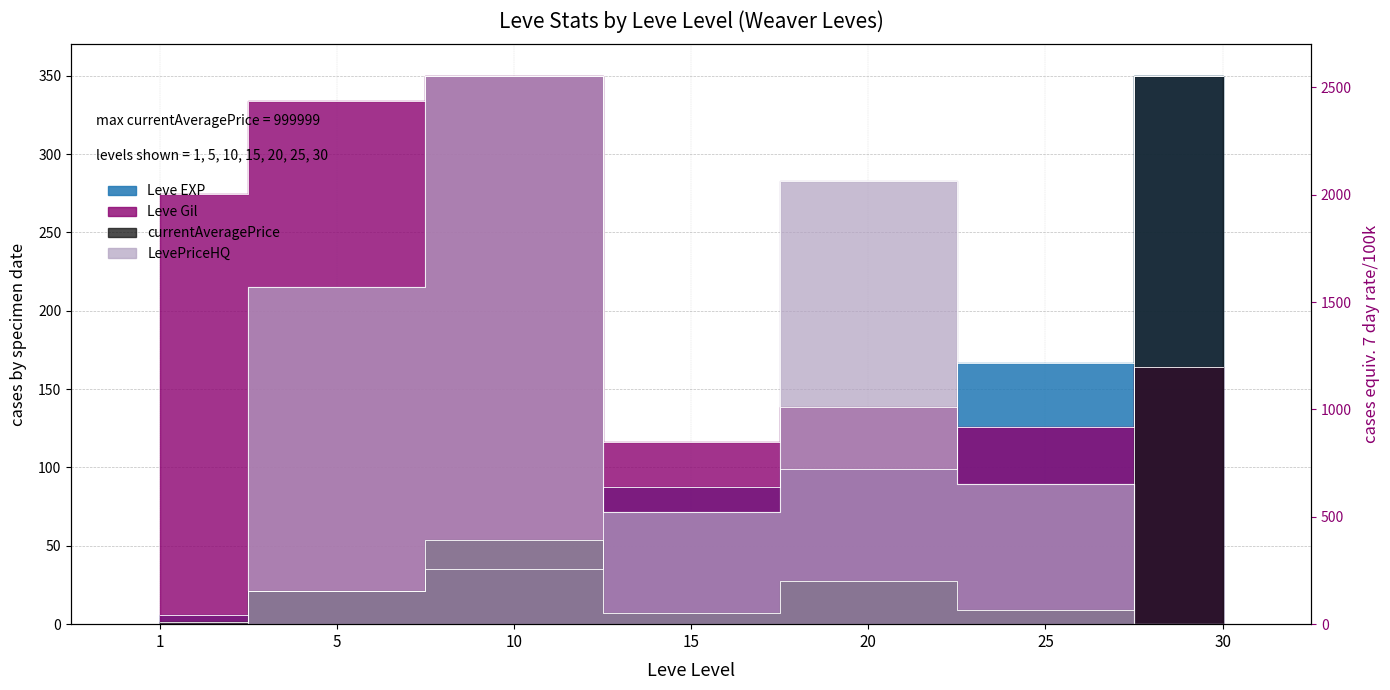

Which series has the largest total across all categories?

Leve Gil